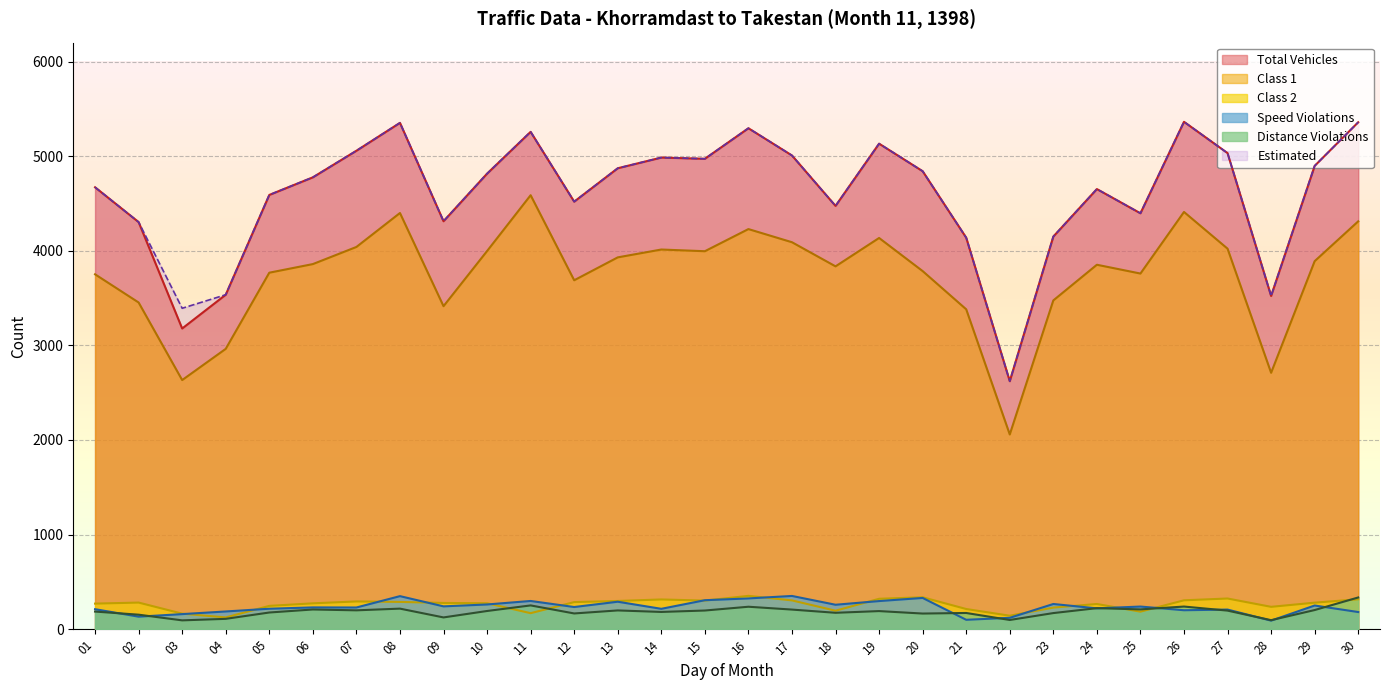

Which series changed the most between 05 and 30?

Total Vehicles